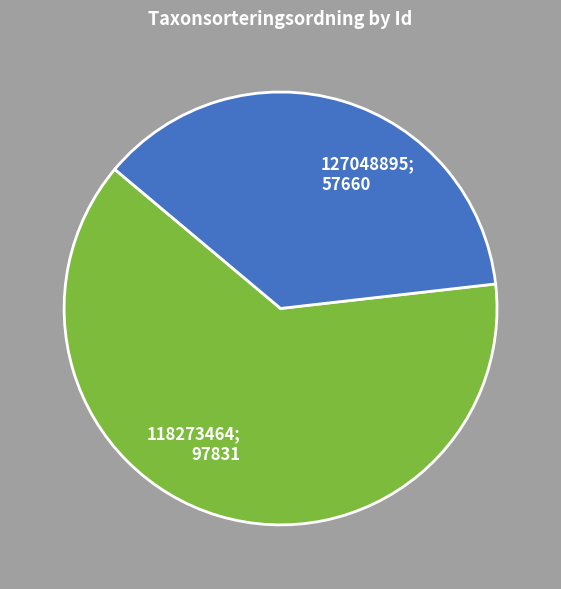

Does any single category account for the majority?

Yes